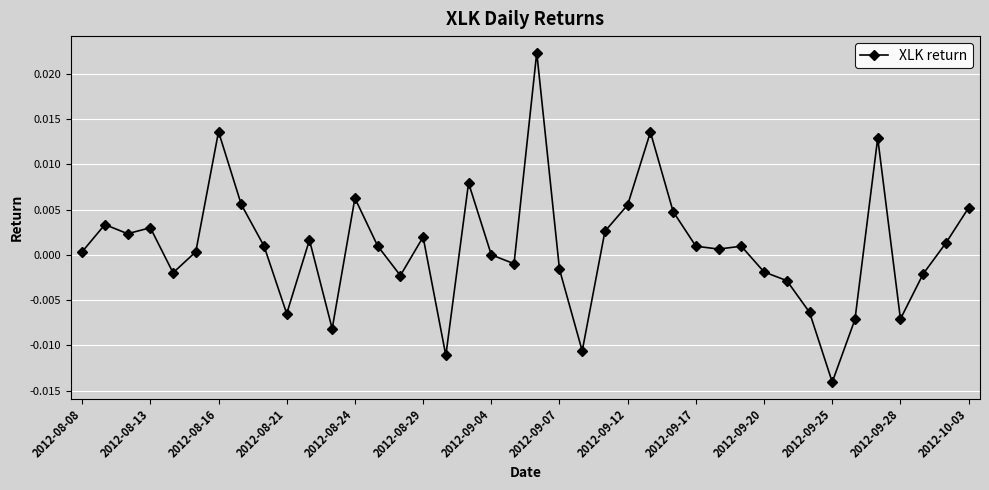

How many points are lower than both their immediate neighbors (excluding endpoints)?

11